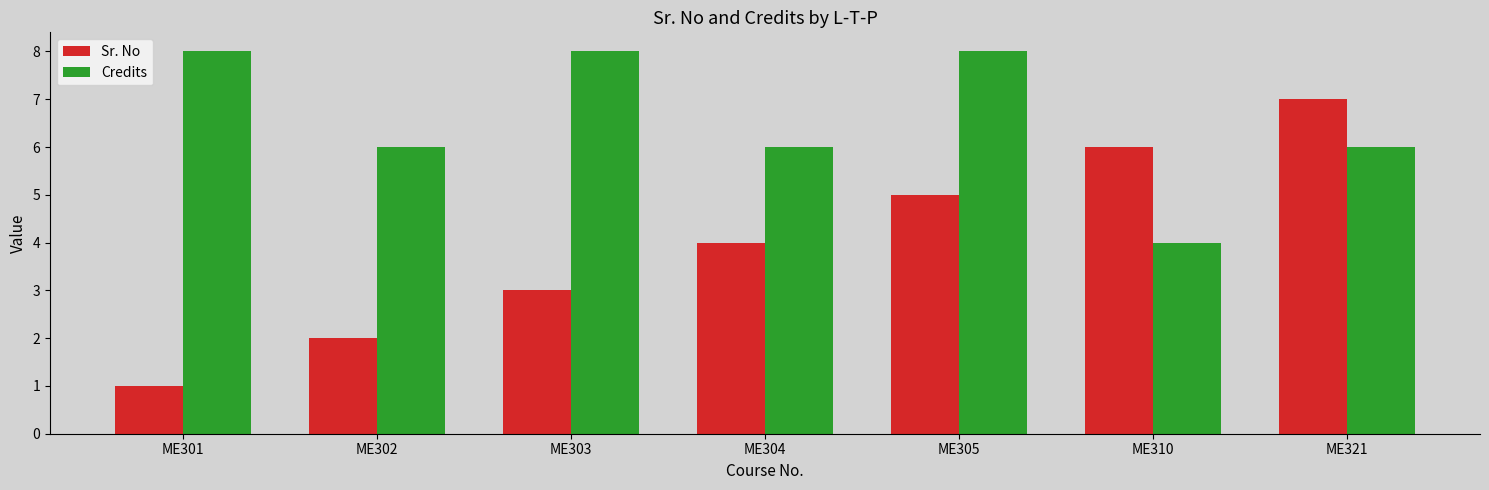

What are all the series names shown in the legend?

Sr. No, Credits